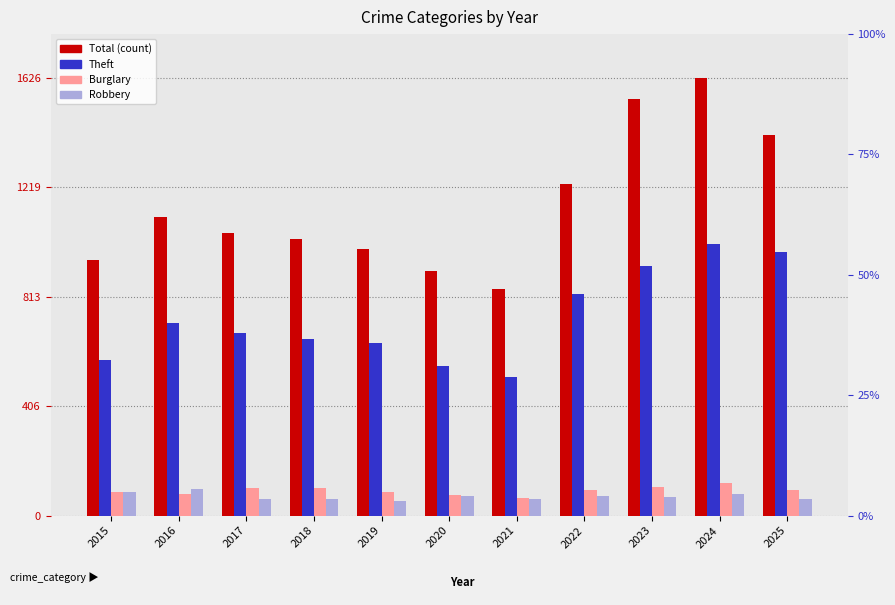

What is the minimum value for Robbery?

56